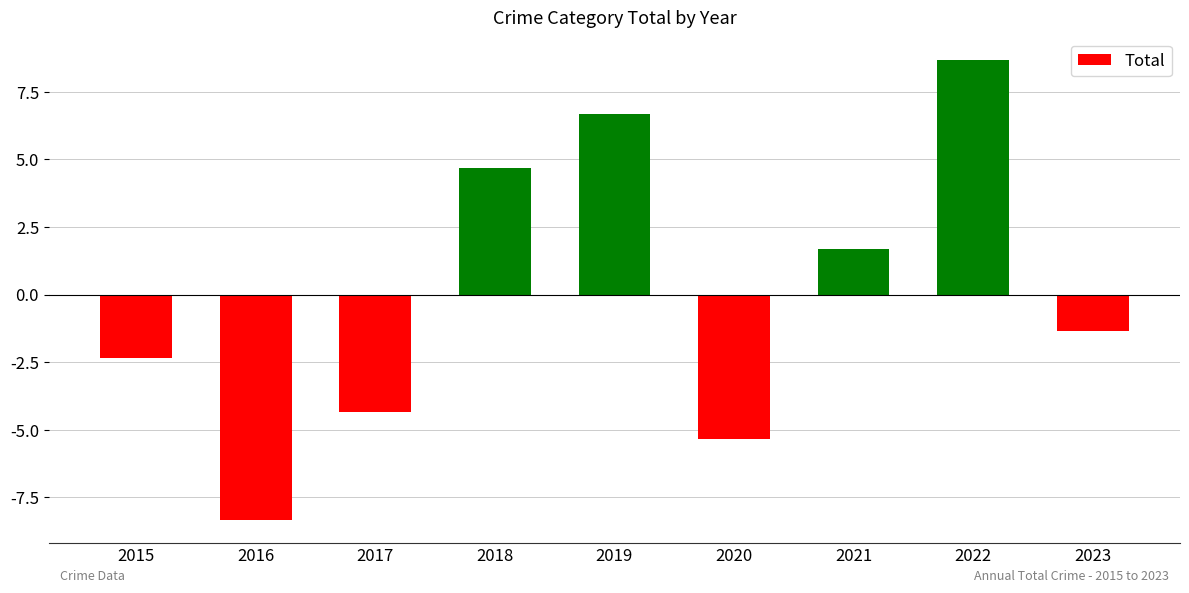

How many positive values are there?

4